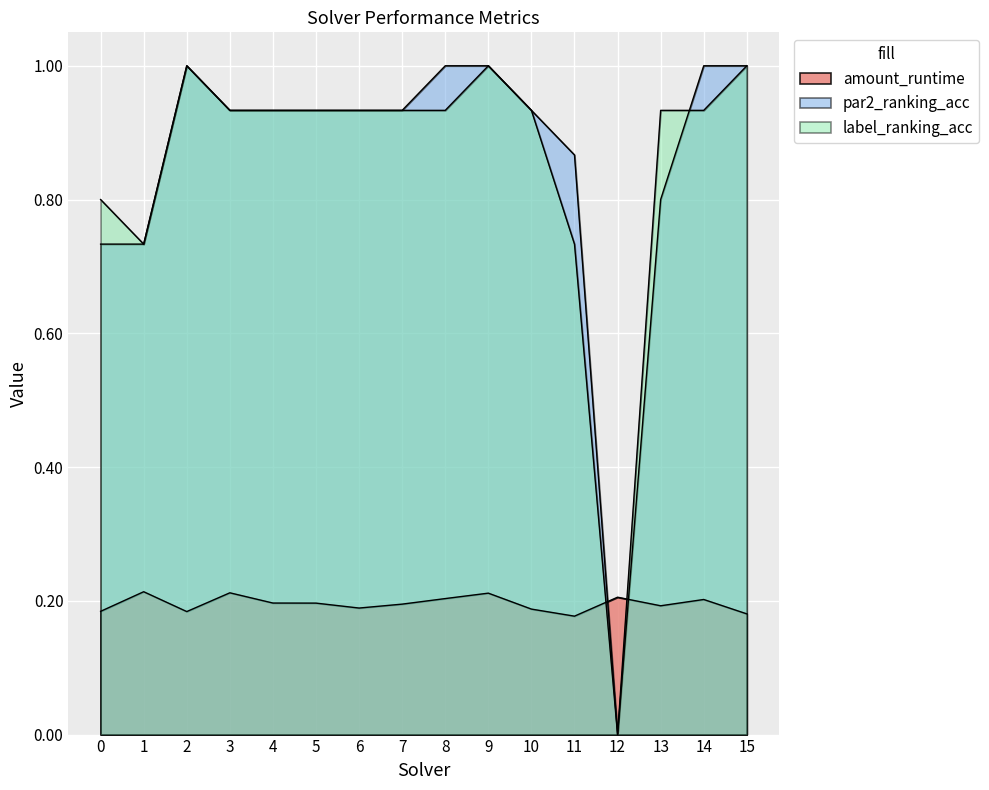

Which series has the largest range (max minus min)?

par2_ranking_acc